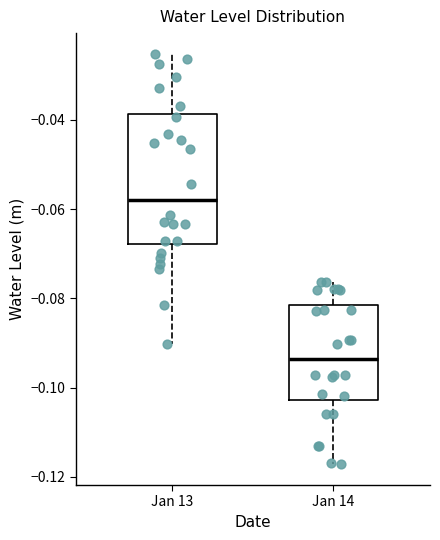

Reading left to right, read every box against the y-axis: the position of its median line, the range the box covers, and the ends of its whiskers. The values are not printed on the chart, so give them approximately, as read against the axis.

Jan 13: median -0.058, box -0.068 to -0.038, whiskers -0.090 to -0.026
Jan 14: median -0.094, box -0.102 to -0.082, whiskers -0.118 to -0.076